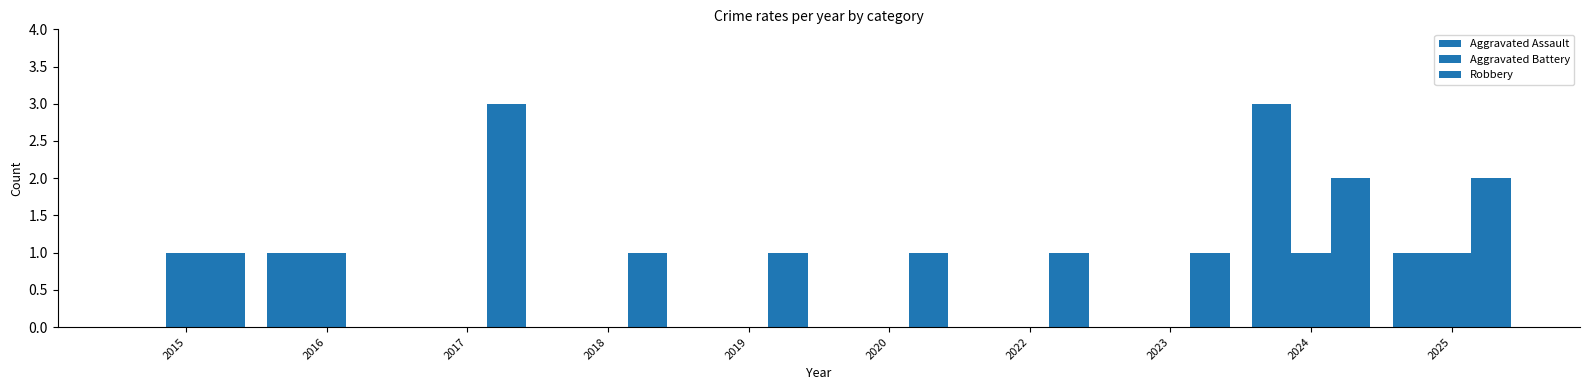

How many groups of bars are there?

10